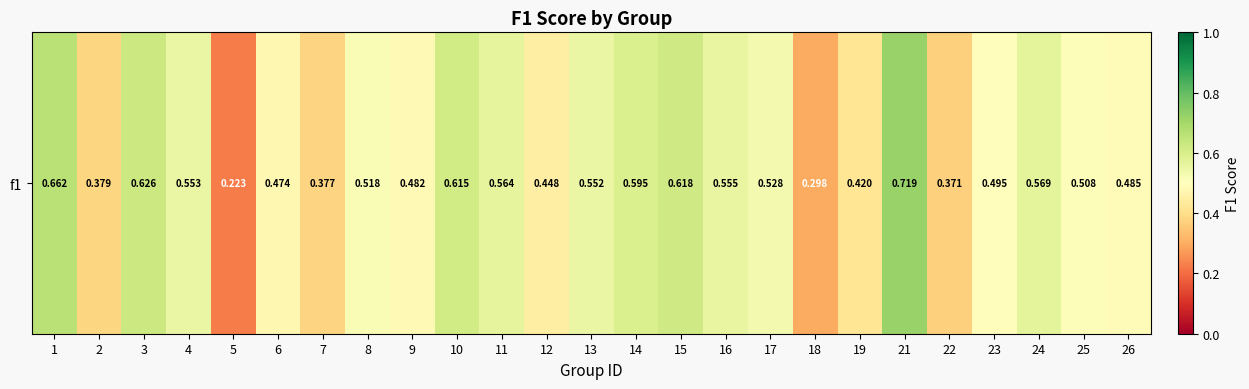

Between 15 and 18, which is larger?

15